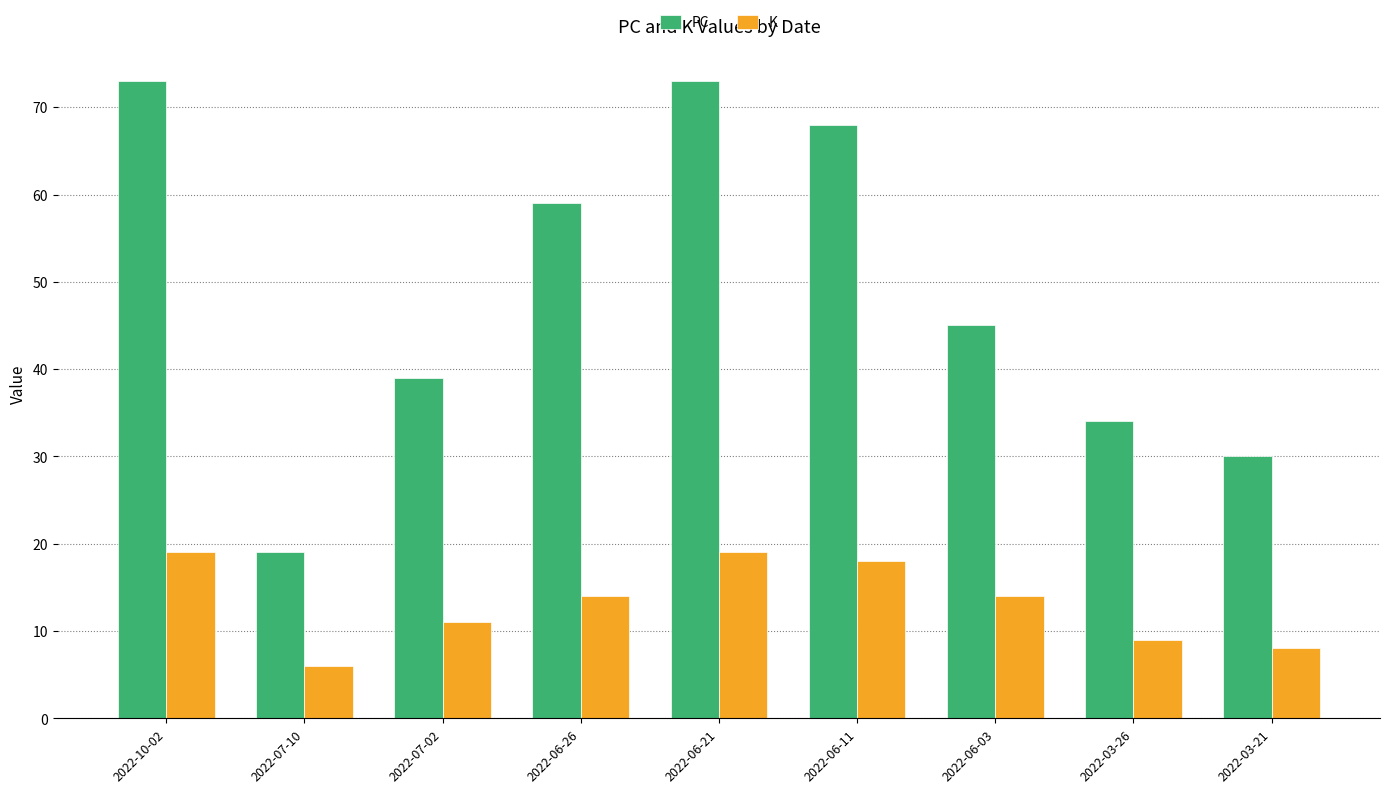

Which series changed the most between 2022-10-02 and 2022-07-02?

PC